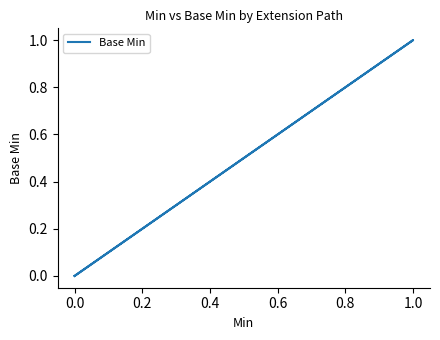

How many data points does each series have?

5